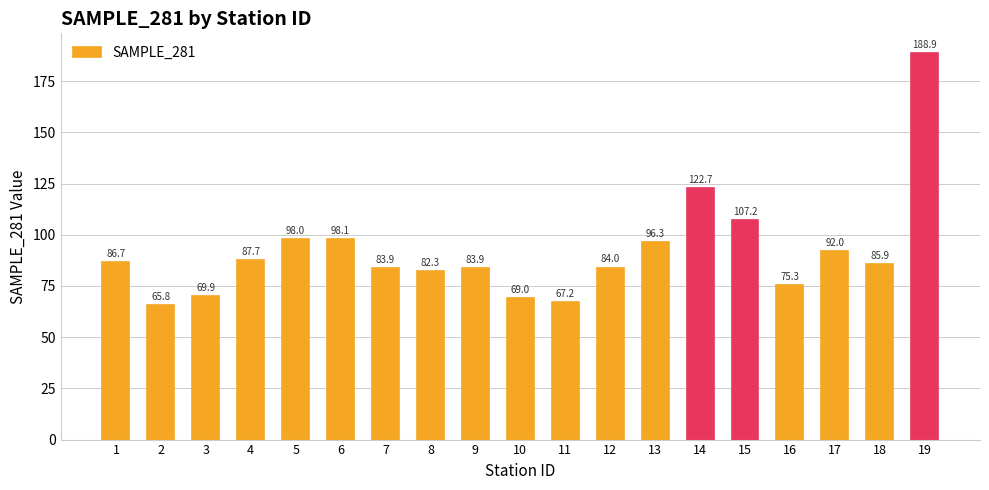

Reading left to right, list all the values displayed in this chart.

1=86.7	2=65.8	3=69.9	4=87.7	5=98.0	6=98.1	7=83.9	8=82.3	9=83.9	10=69.0	11=67.2	12=84.0	13=96.3	14=122.7	15=107.2	16=75.3	17=92.0	18=85.9	19=188.9